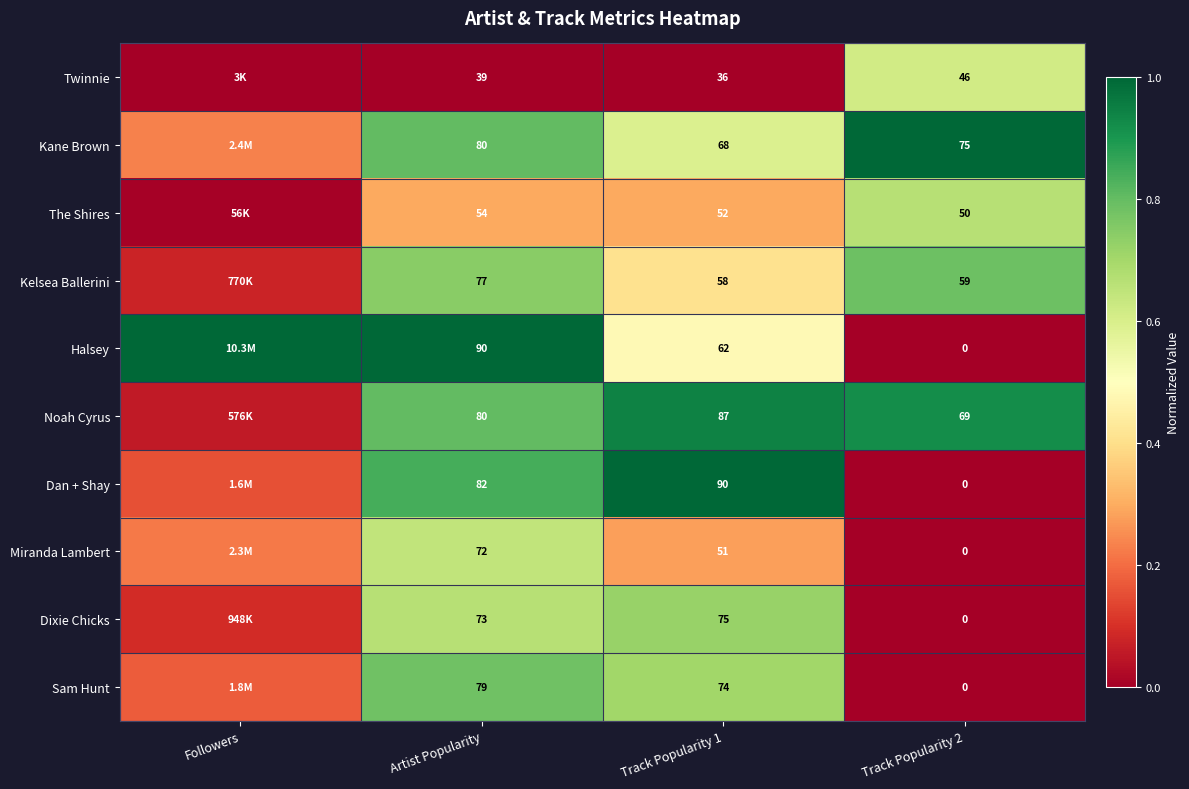

Rank the series at Track Popularity 1 from highest to lowest value.

Dan + Shay, Noah Cyrus, Dixie Chicks, Sam Hunt, Kane Brown, Halsey, Kelsea Ballerini, The Shires, Miranda Lambert, Twinnie